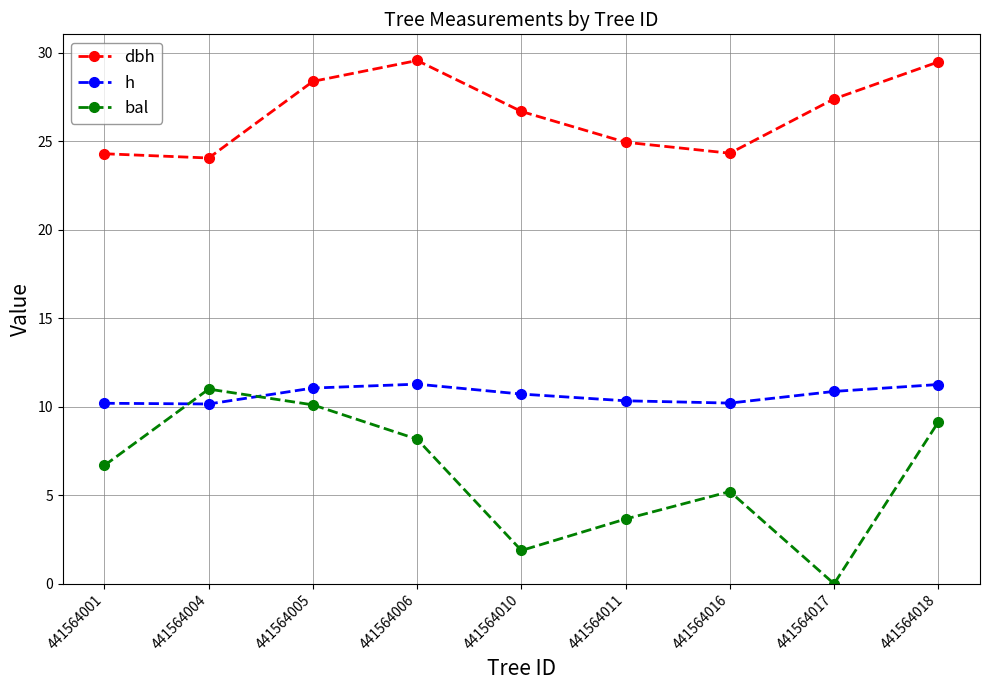

What is the value of the bal point at the 3rd from the left?

10.1